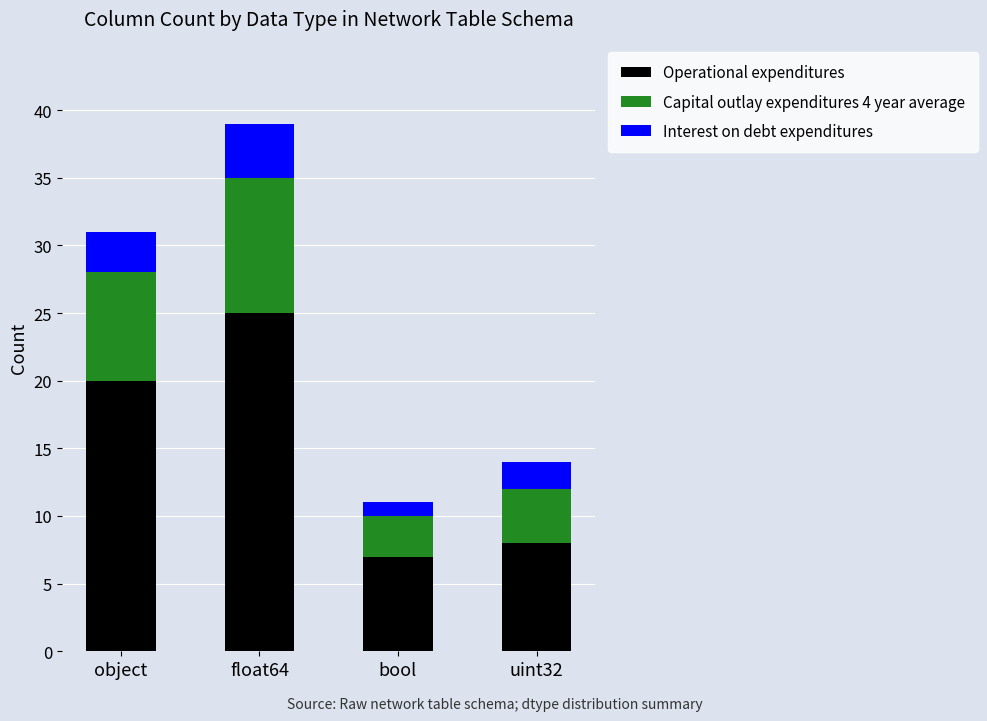

Are the bars grouped side by side (vs. stacked)?

No